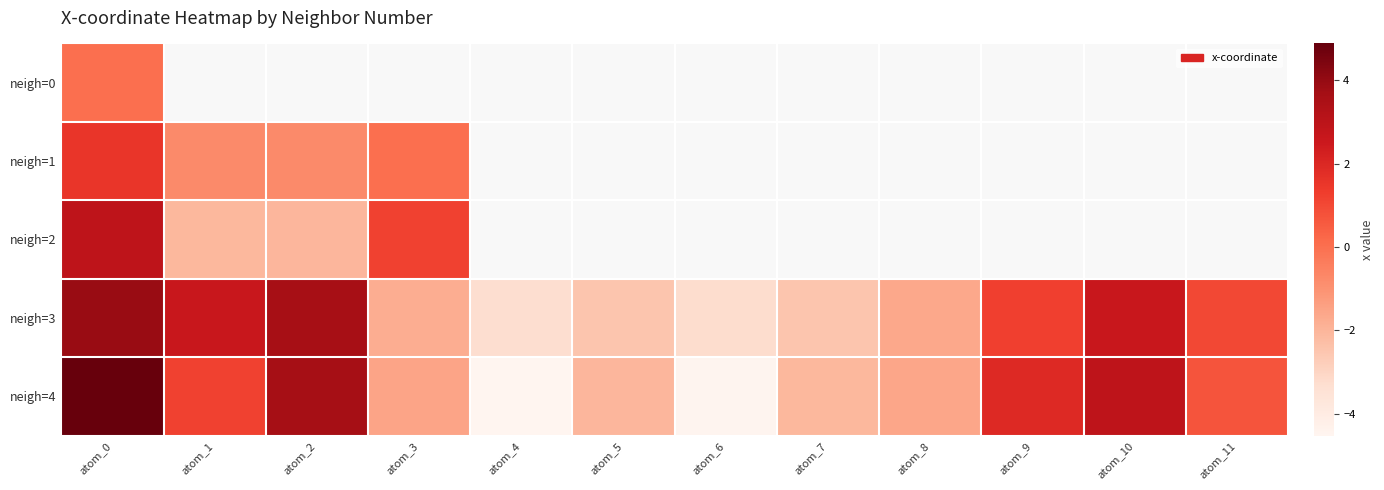

At which category does the chart reach its peak across all series?

atom_0